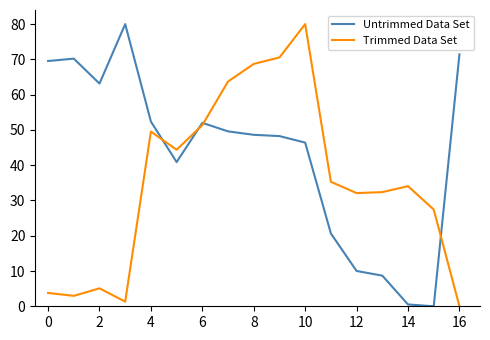

What is the maximum value shown in the chart?

80.0